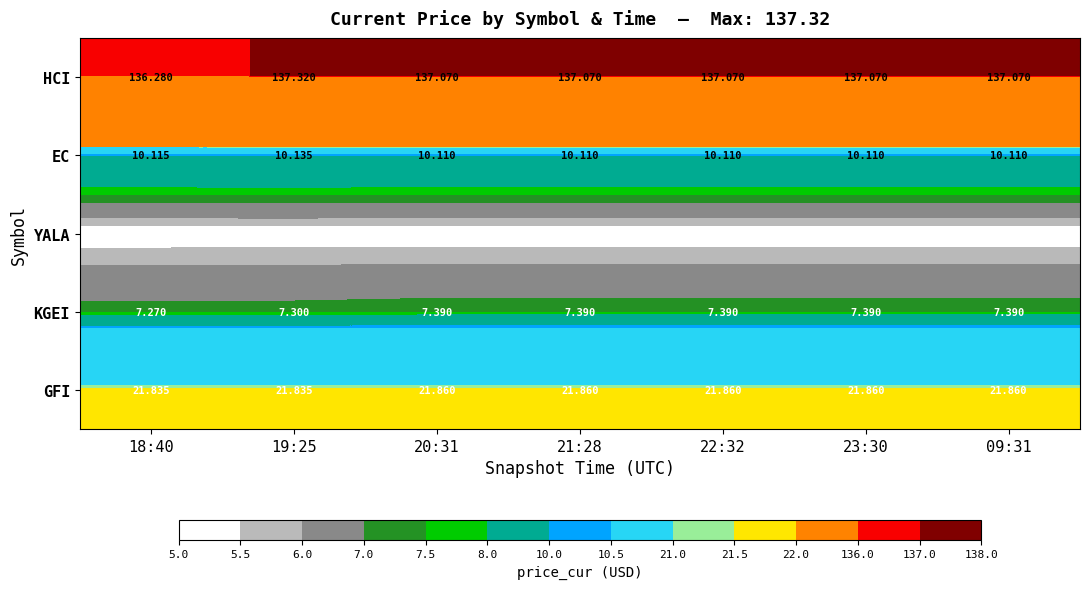

List the series in order of their peak value, lowest first.

YALA, KGEI, EC, GFI, HCI